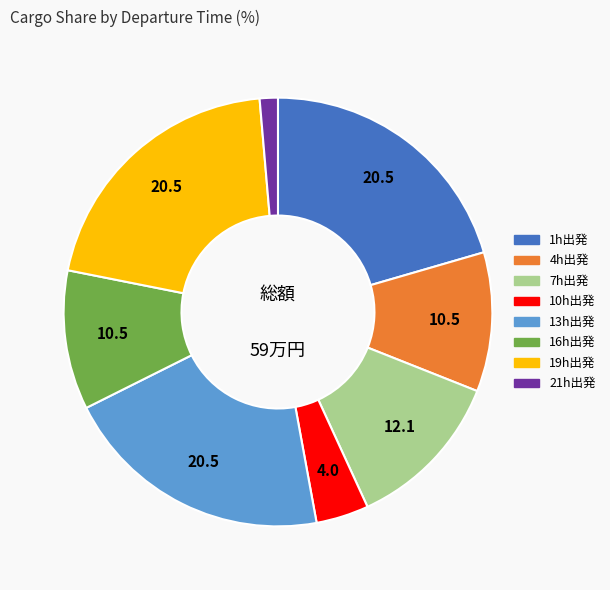

Is there a majority slice in this chart?

No